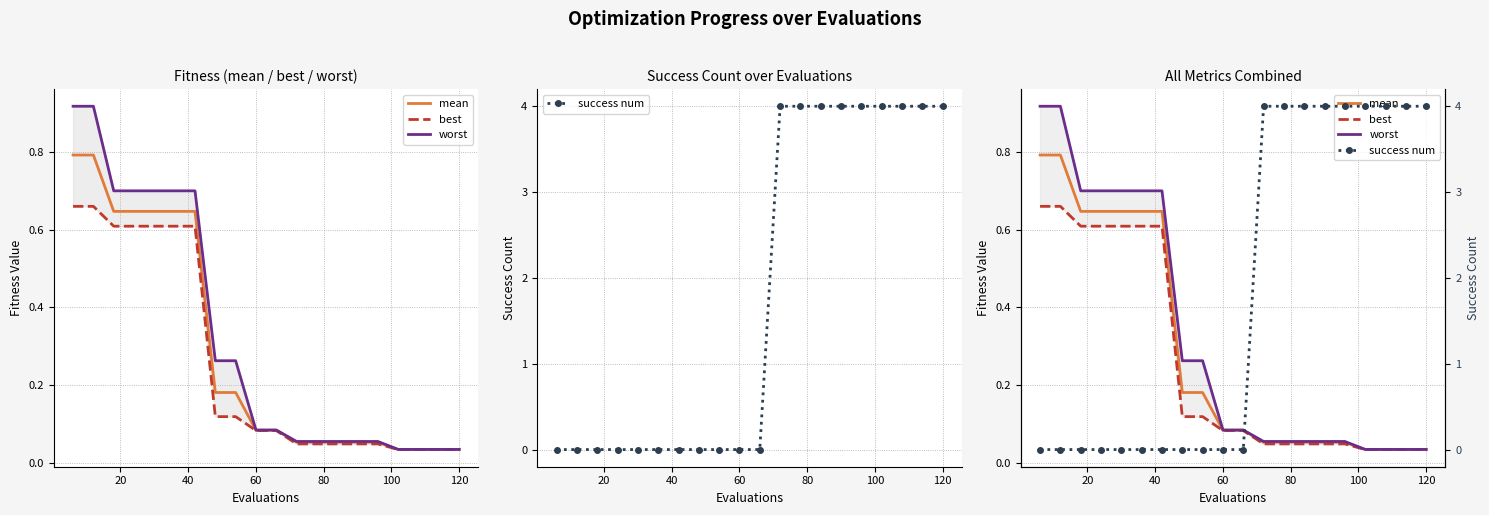

What are all the series names shown in the legend?

mean, best, worst, success num